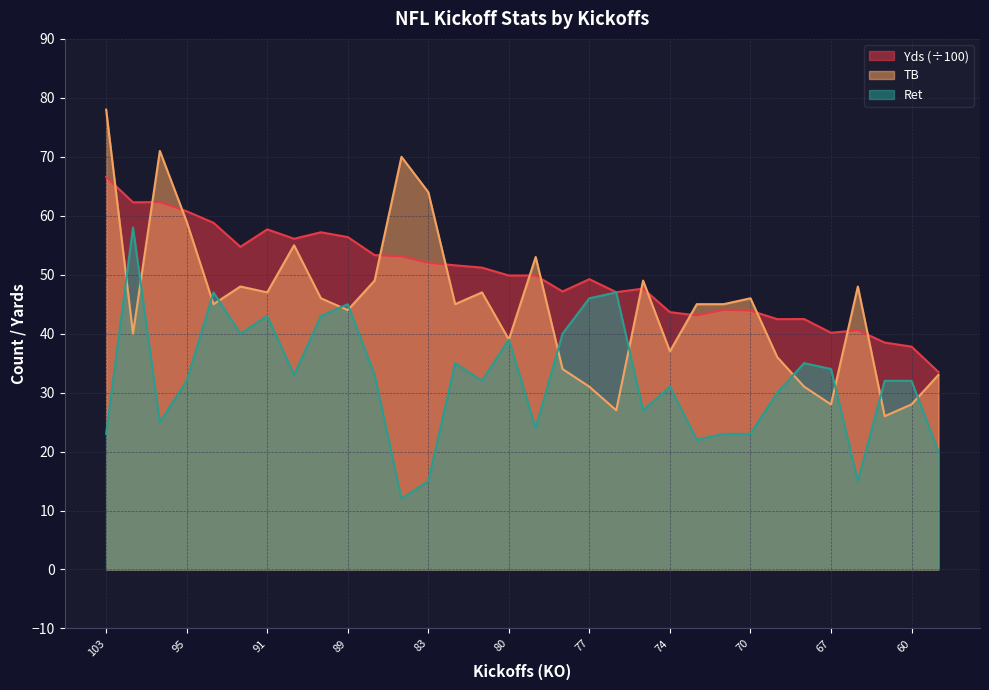

What is the highest value of the TB series?

78.0